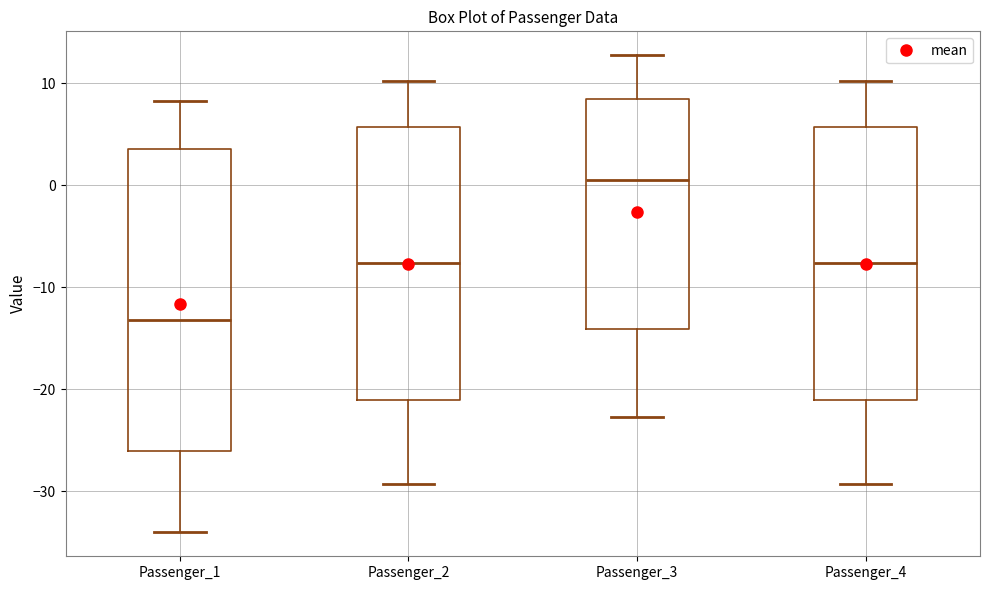

Which box is the tallest, from its lower edge to its upper edge?

Passenger_1